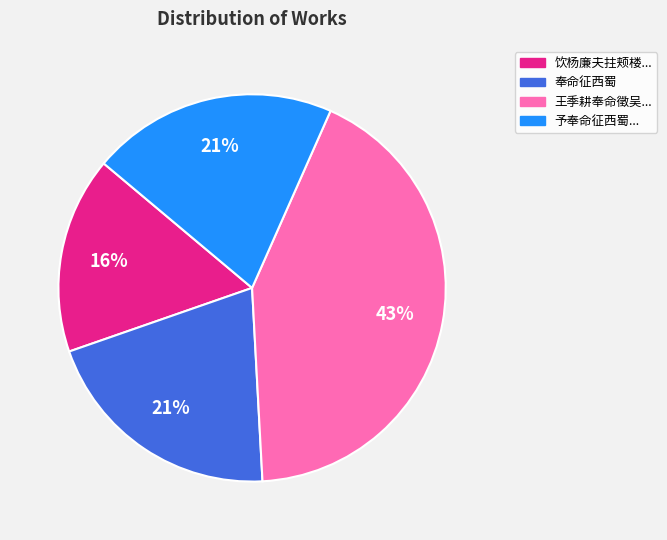

True or false: 王季耕奉命徵吴... accounts for 43% of the total.

True